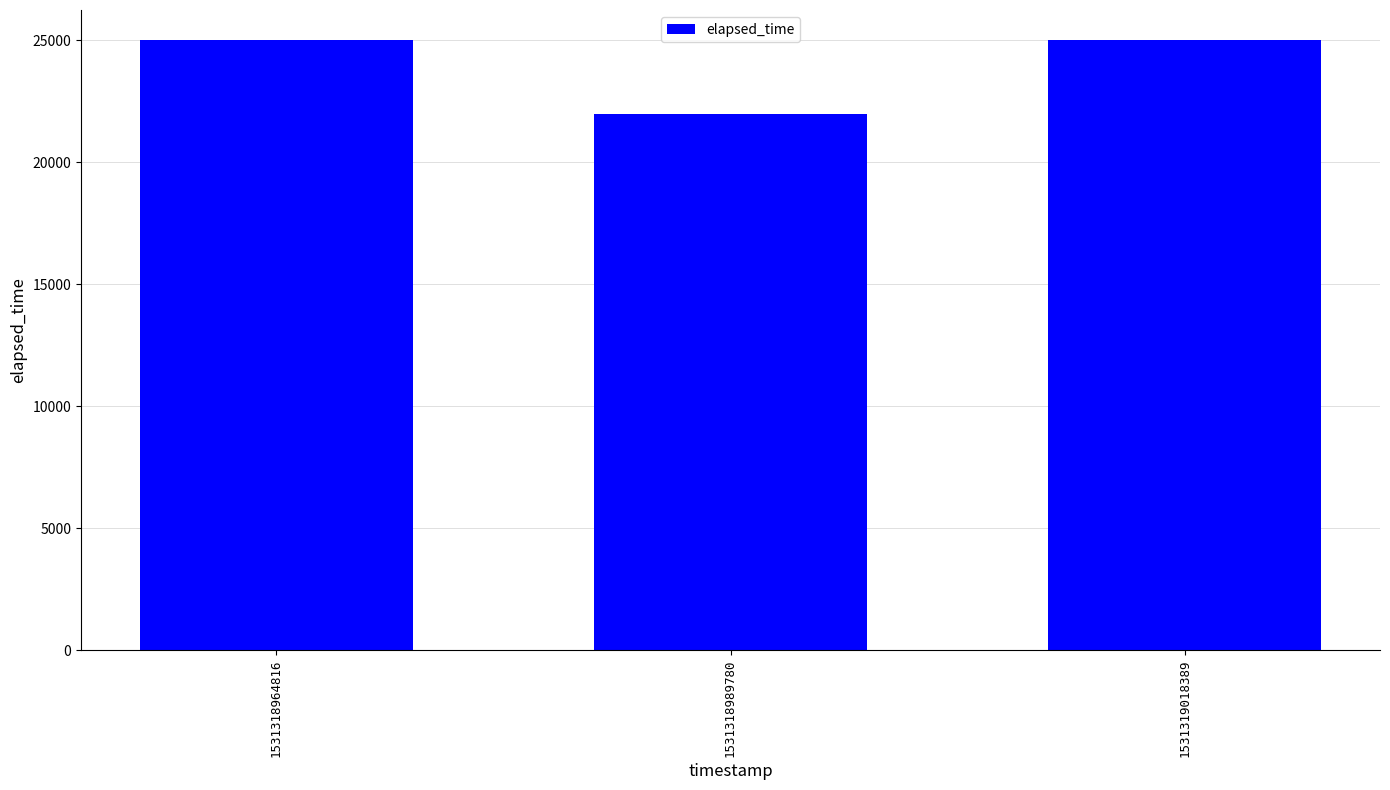

What is the value of the 1st bar from the left?

25000